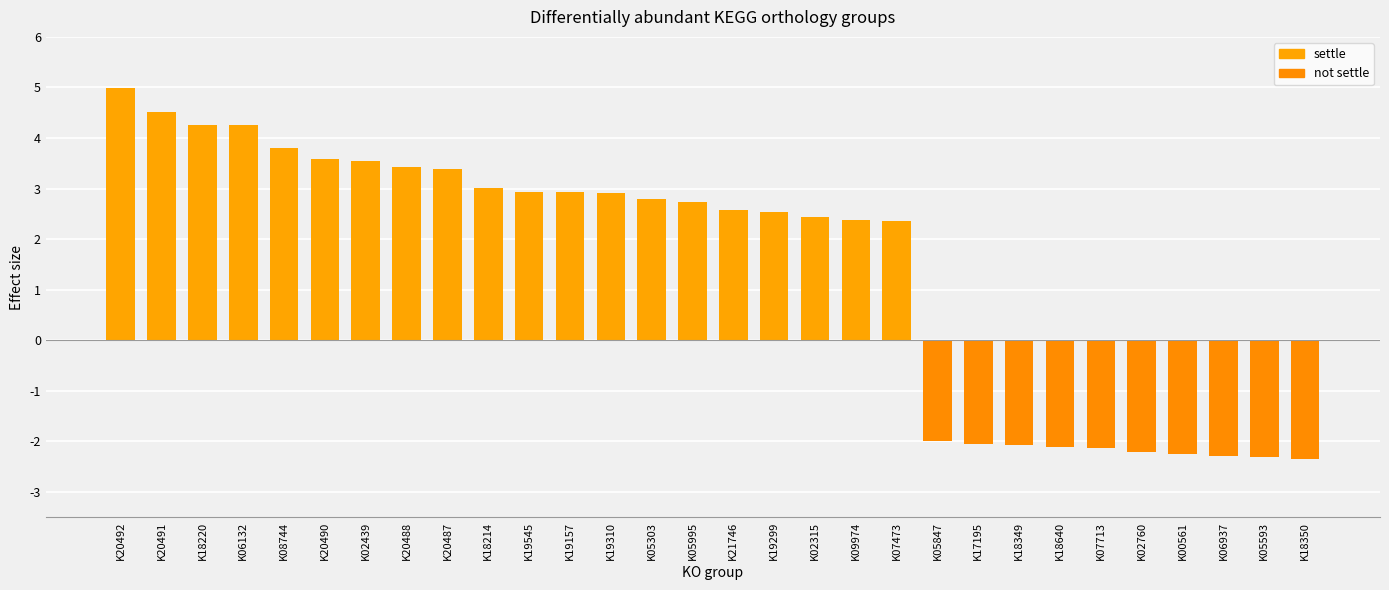

What is the approximate value at K18220?

4.3